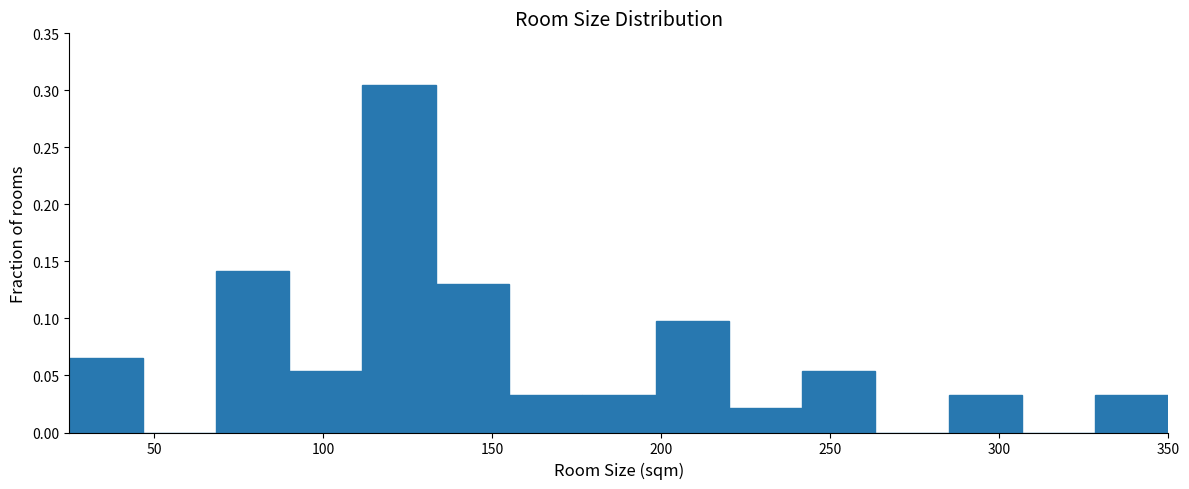

What is the height of the bar covering 90 to 110 on the x-axis? Neither the bar edges nor the heights are printed on the chart, so give them approximately, as read against the axes.

0.055